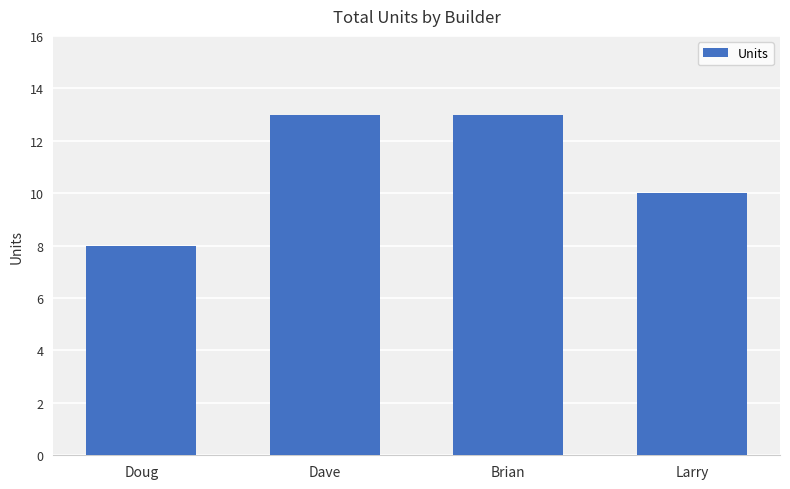

How many values are below 13?

2